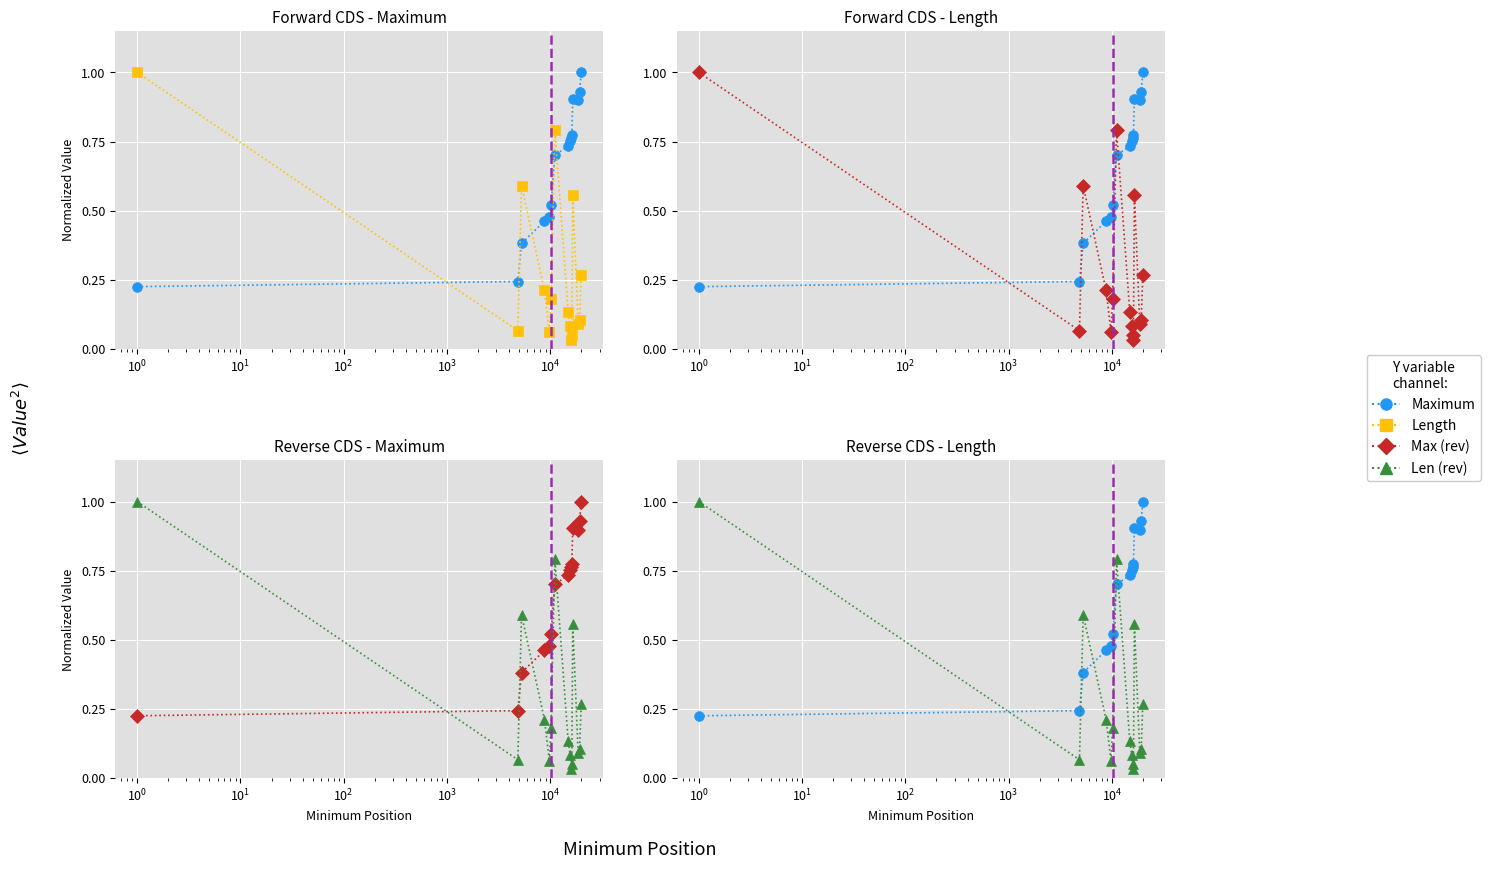

Where is the first local maximum for Length (norm)?

$\mathdefault{10^{0}}$